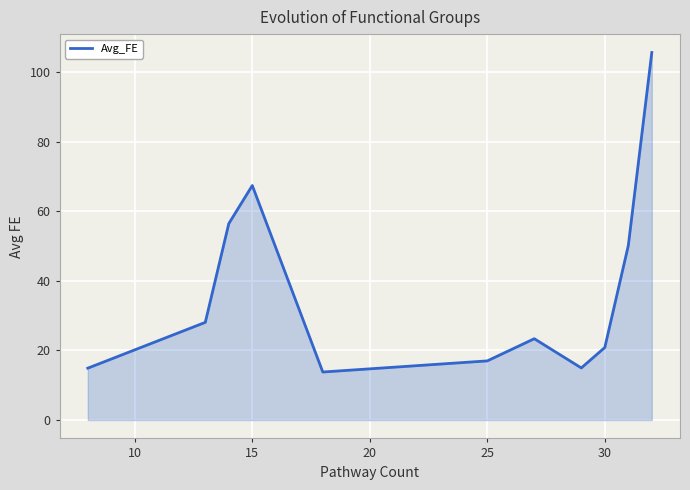

What is the difference between the maximum and minimum values?

91.9